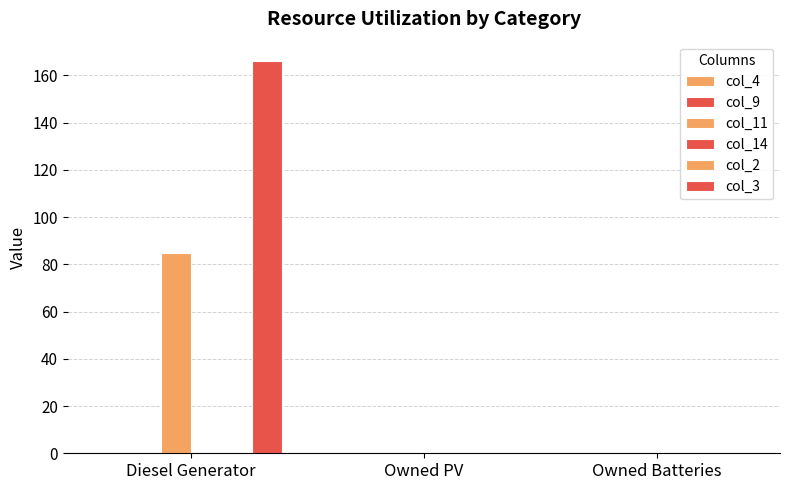

Which has a higher value, Owned PV or Diesel Generator?

Owned PV